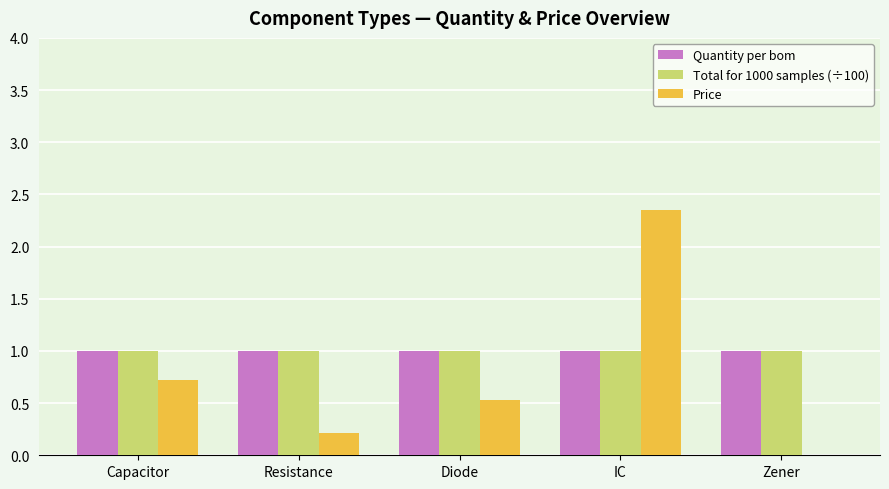

What is the approximate value of Quantity per bom at Capacitor?

1.0